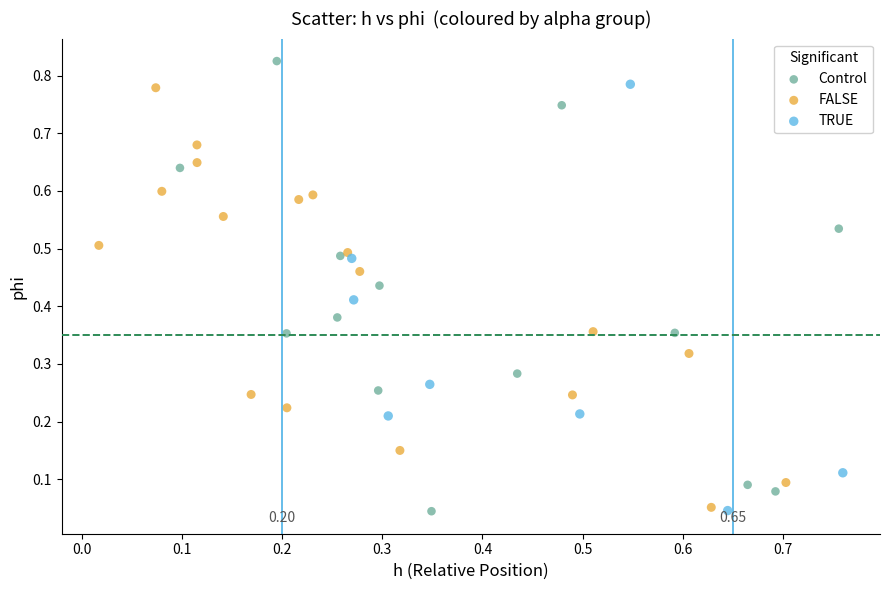

Which series contains the highest Y value?

Control